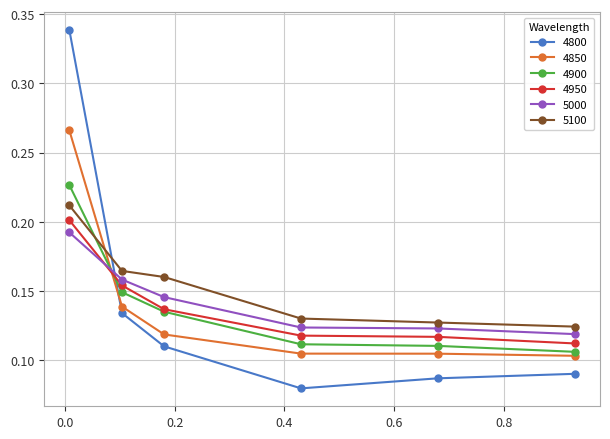

Count the 5100 values in the range 0 to 1.

6